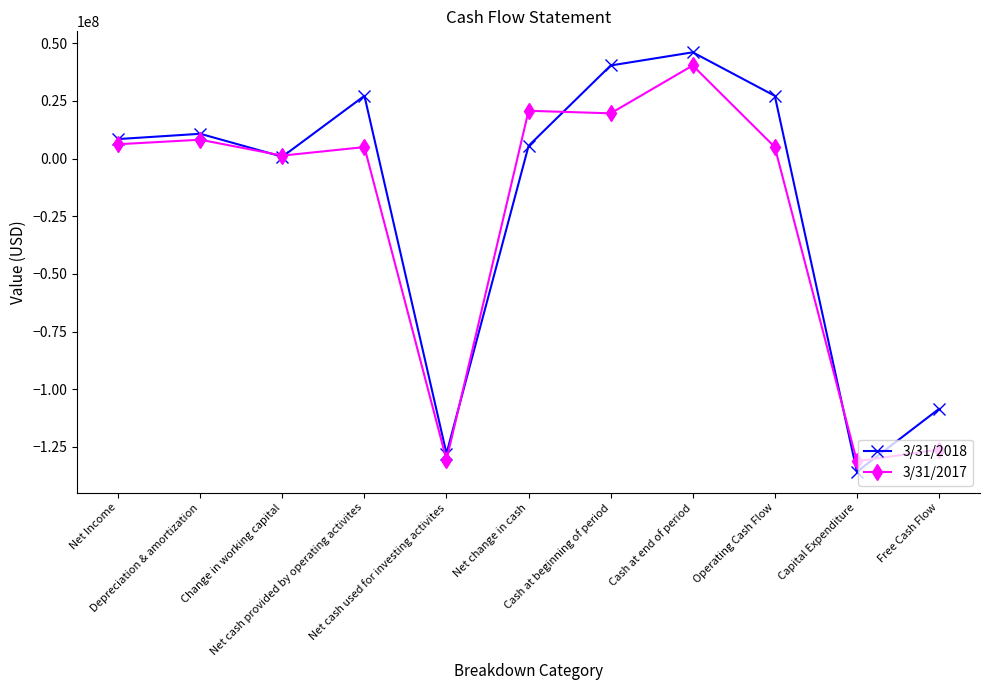

What is the value of the 3/31/2018 point at the 2nd from the left?

10776921